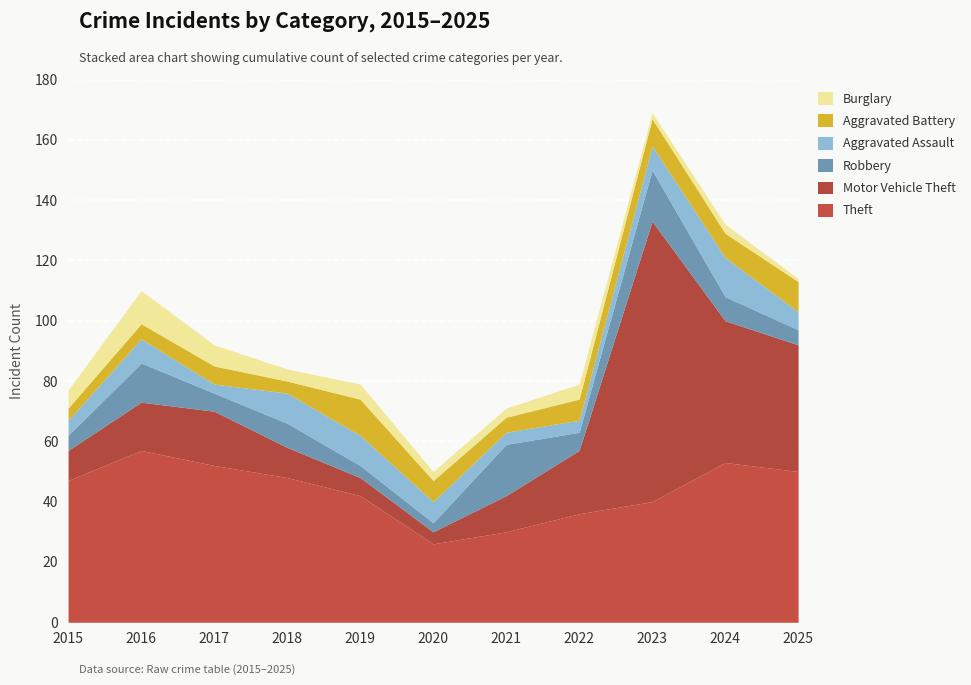

At which label does Theft first exceed 47?

2016